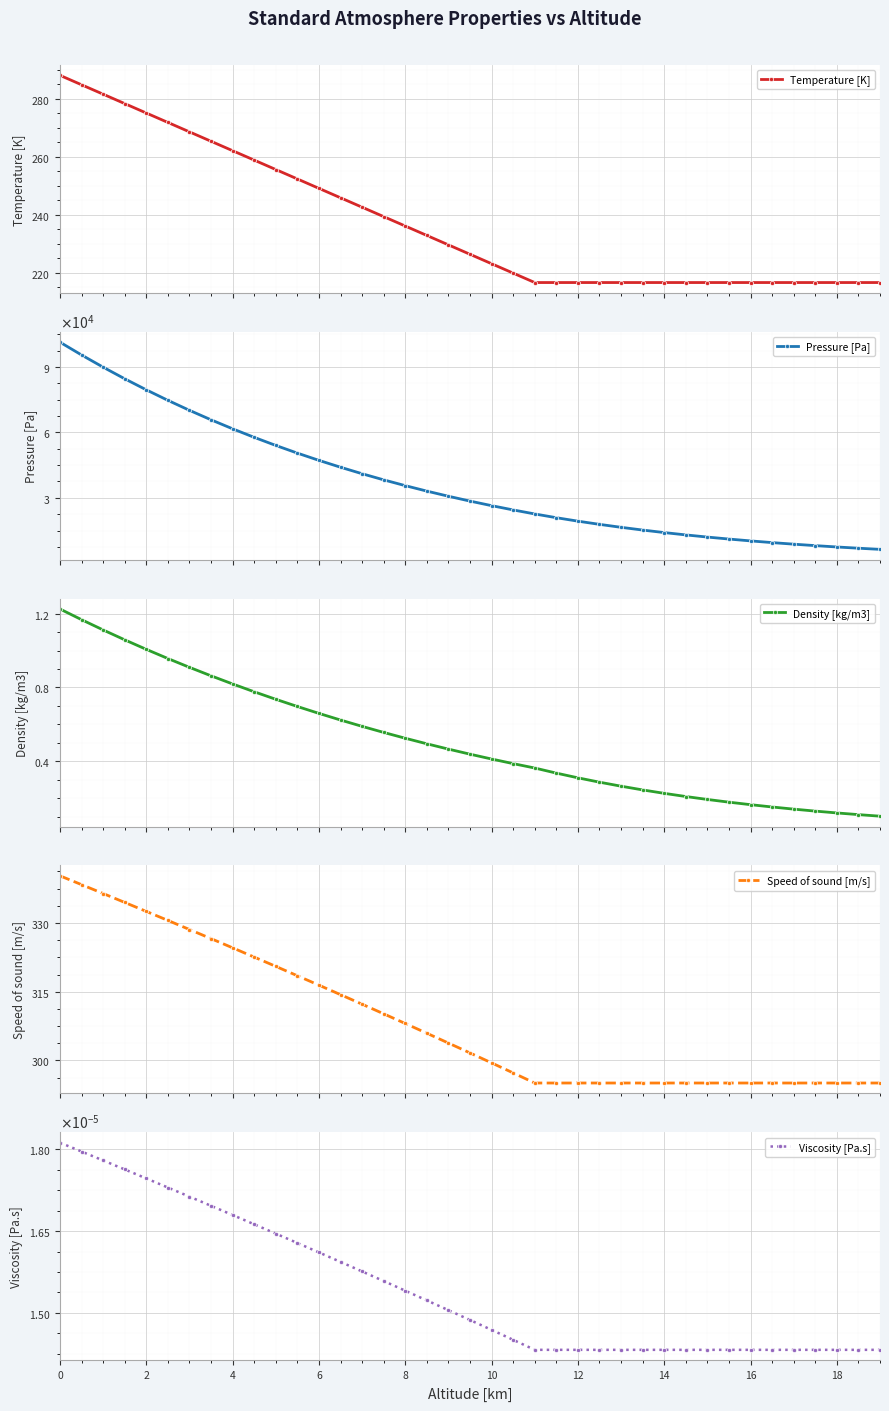

Reading right to left, what are all the values shown in this chart?

Temperature [K]: 216.7	216.7	216.7	216.7	216.7	216.7	216.7	216.7	216.7	216.7	216.7	216.7	216.7	216.7	216.7	216.7	216.7	219.9	223.2	226.4	229.7	232.9	236.2	239.4	242.7	245.9	249.2	252.4	255.7	258.9	262.1	265.4	268.6	271.9	275.1	278.4	281.6	284.9	288.1
Pressure [Pa]: 6410.0	6935.9	7504.8	8120.5	8786.7	9507.5	10287.5	11131.4	12044.6	13032.7	14101.8	15258.7	16510.4	17864.8	19330.4	20916.2	22632.1	24474.4	26436.3	28523.6	30742.5	33099.0	35599.8	38251.4	41060.7	44034.8	47181.0	50506.8	54019.9	57728.3	61640.2	65764.1	70108.5	74682.5	79495.2	84556.0	89874.6	95460.8	101325.0
Density [kg/m3]: 0.1	0.1	0.1	0.1	0.1	0.2	0.2	0.2	0.2	0.2	0.2	0.2	0.3	0.3	0.3	0.3	0.4	0.4	0.4	0.4	0.5	0.5	0.5	0.6	0.6	0.6	0.7	0.7	0.7	0.8	0.8	0.9	0.9	1.0	1.0	1.1	1.1	1.2	1.2
Speed of sound [m/s]: 295.1	295.1	295.1	295.1	295.1	295.1	295.1	295.1	295.1	295.1	295.1	295.1	295.1	295.1	295.1	295.1	295.1	297.3	299.5	301.6	303.8	305.9	308.1	310.2	312.3	314.4	316.4	318.5	320.5	322.6	324.6	326.6	328.6	330.6	332.5	334.5	336.4	338.4	340.3
Viscosity [Pa.s]: 0.0	0.0	0.0	0.0	0.0	0.0	0.0	0.0	0.0	0.0	0.0	0.0	0.0	0.0	0.0	0.0	0.0	0.0	0.0	0.0	0.0	0.0	0.0	0.0	0.0	0.0	0.0	0.0	0.0	0.0	0.0	0.0	0.0	0.0	0.0	0.0	0.0	0.0	0.0